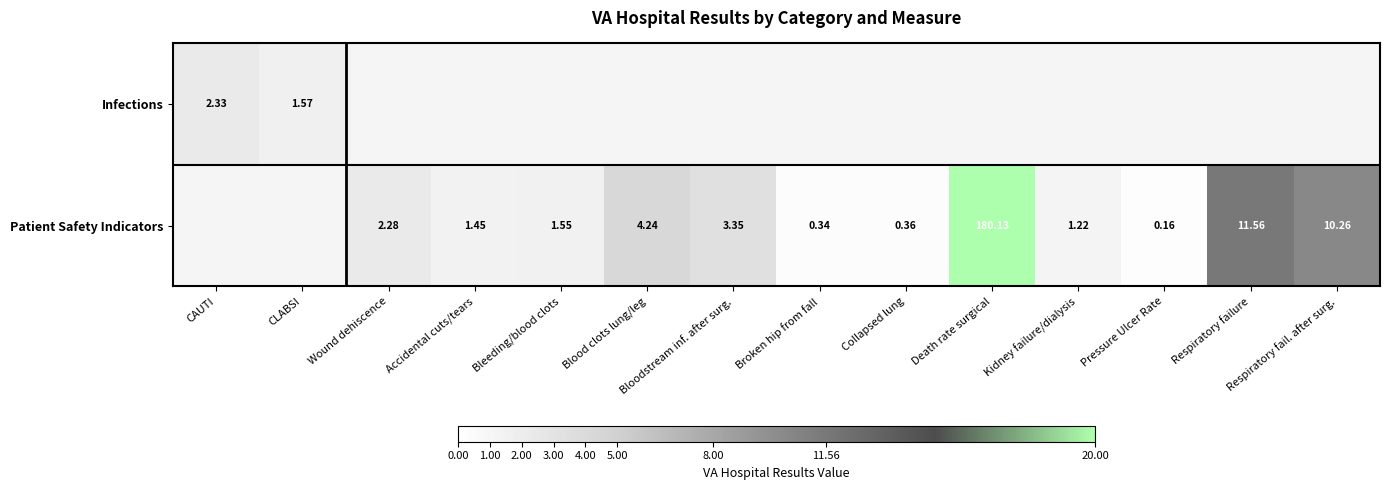

Which has a higher value, Bleeding/blood clots or CLABSI?

CLABSI